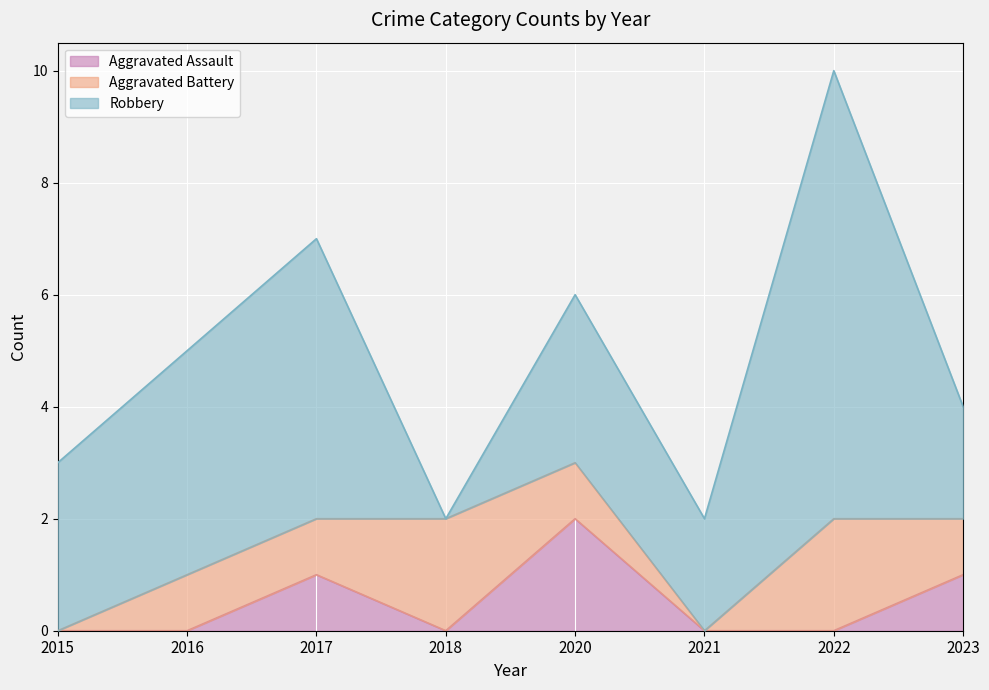

Which series changed the most between 2021 and 2022?

Robbery